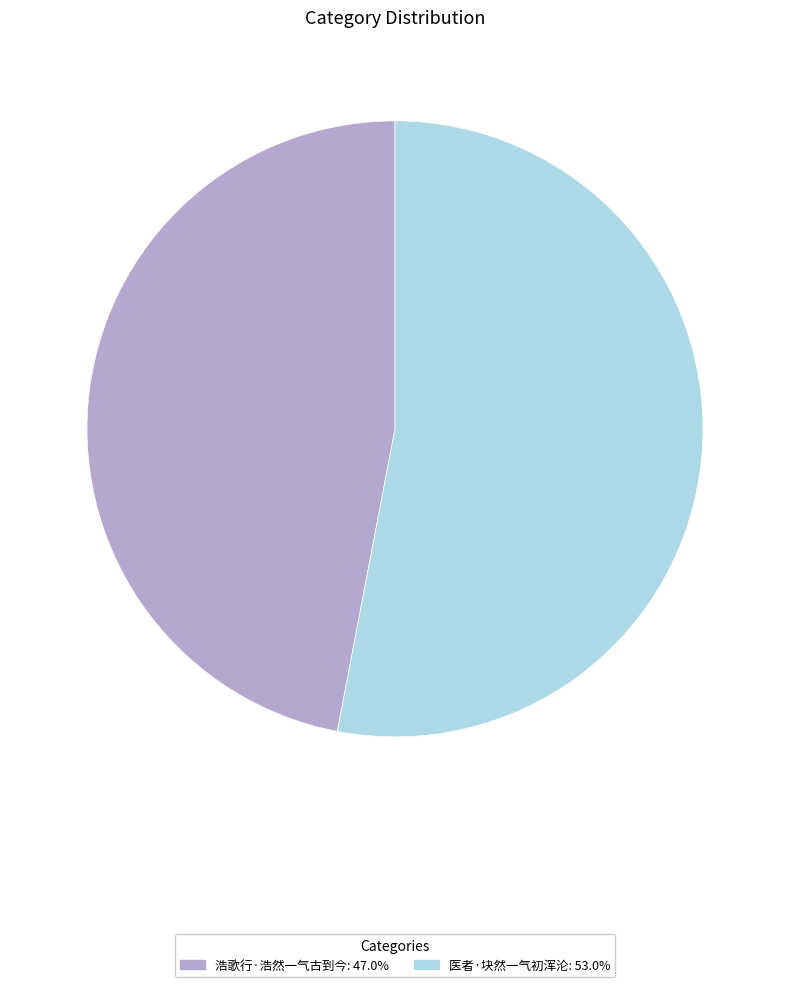

Approximately how many times larger is the value at 医者·块然一气初浑沦 compared to 浩歌行·浩然一气古到今?

1.1